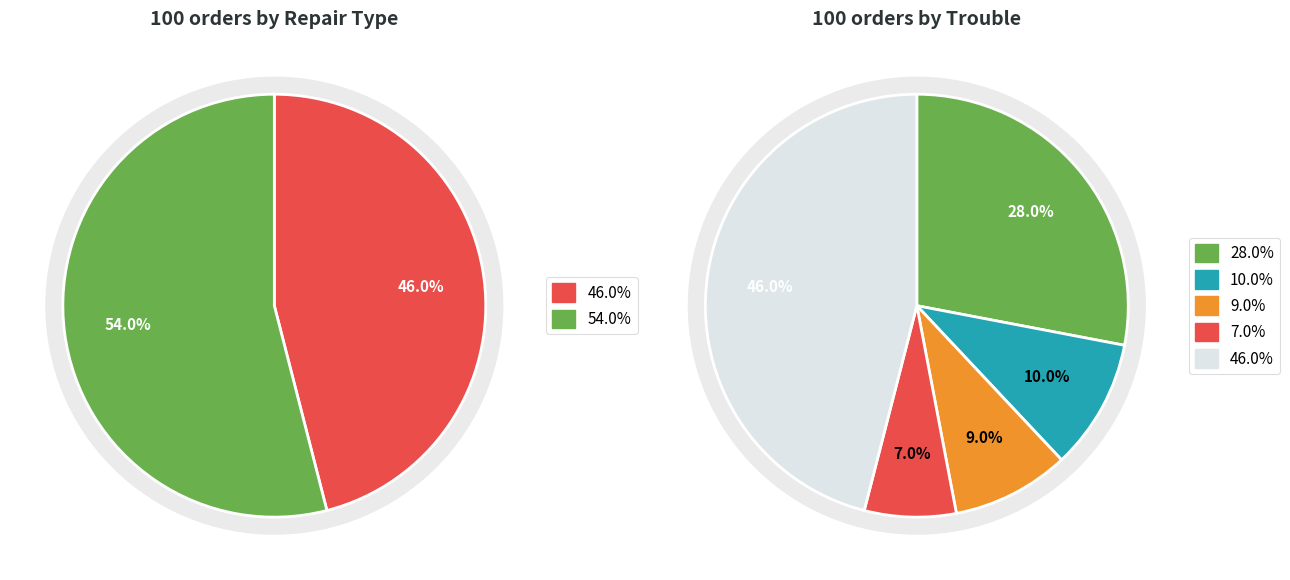

To the nearest percent, what percentage of the pie is Non-Warranty?

46%